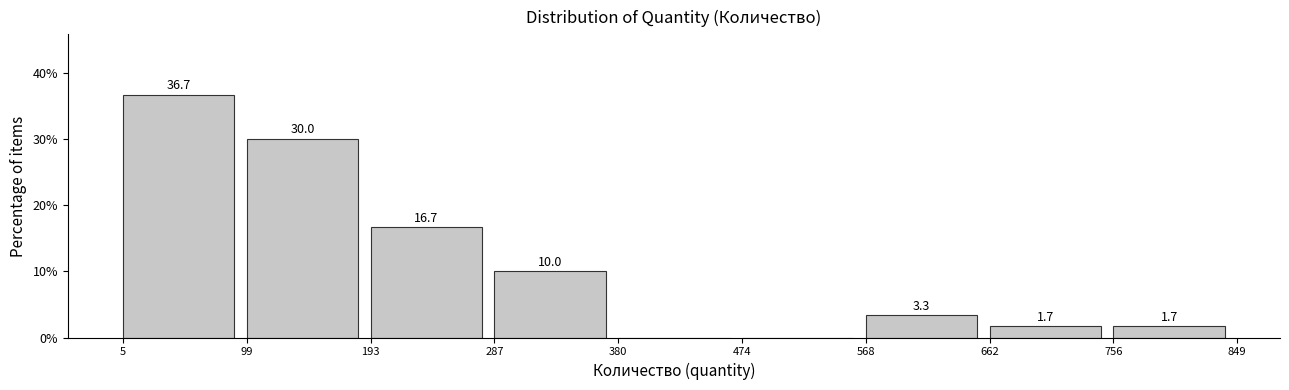

Which range on the x-axis has the tallest bar?

5 to 99